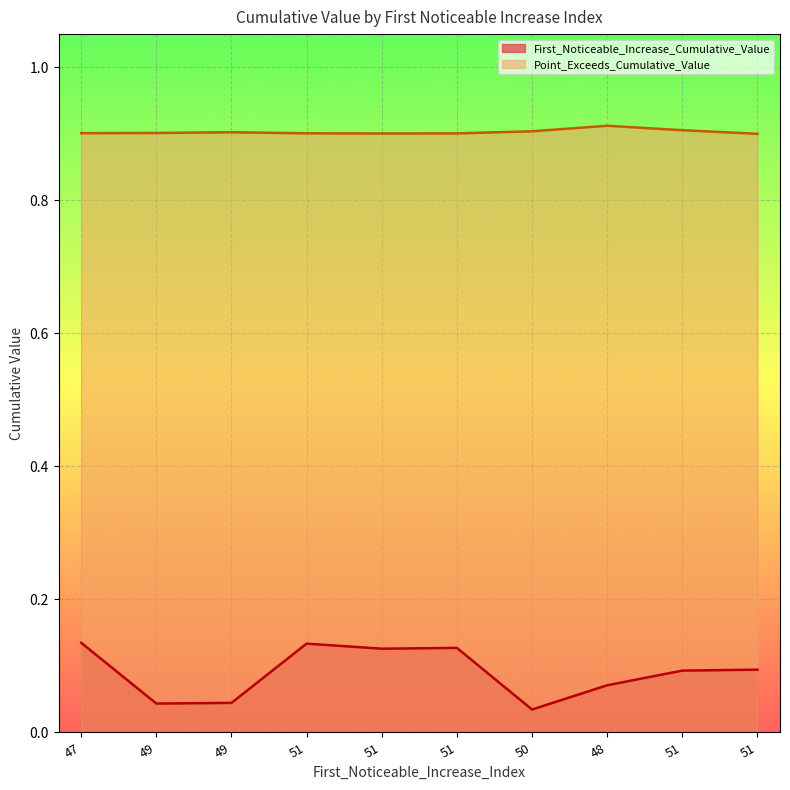

Which series has the largest total across all categories?

Point_Exceeds_Cumulative_Value